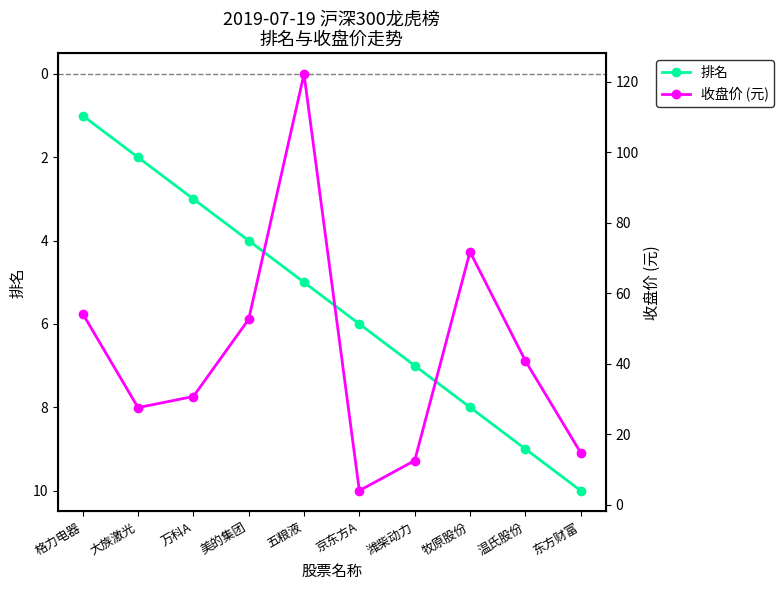

What is the highest value of the 排名 series?

10.0